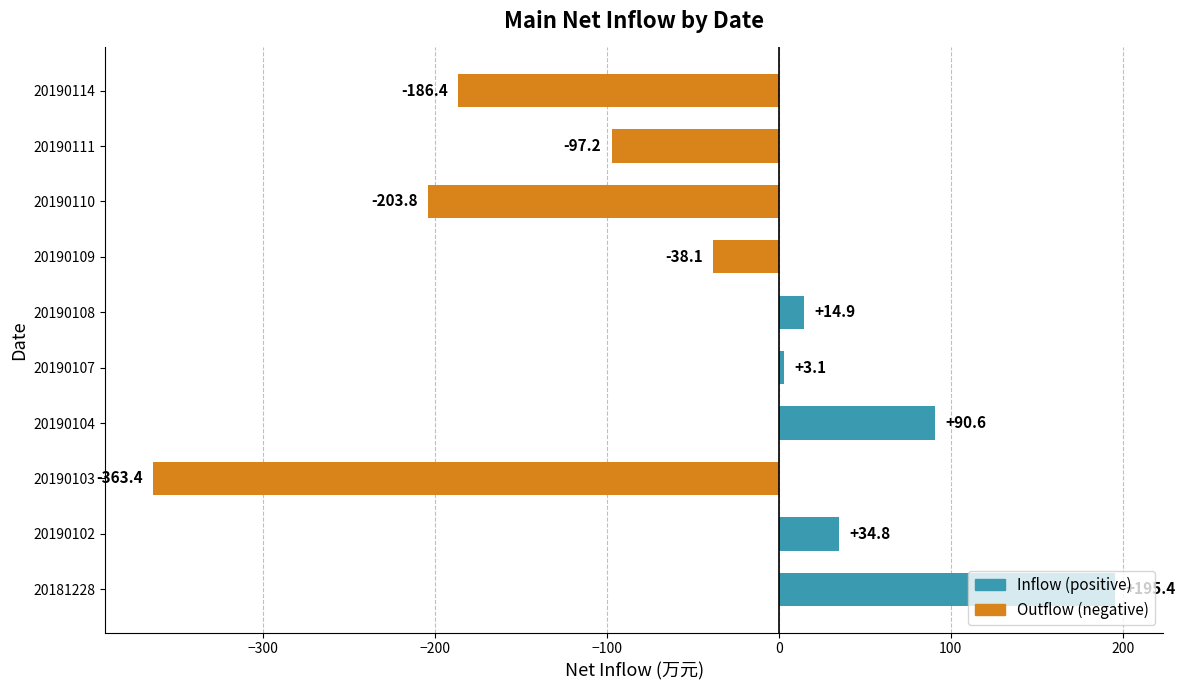

How many positive values are there?

5